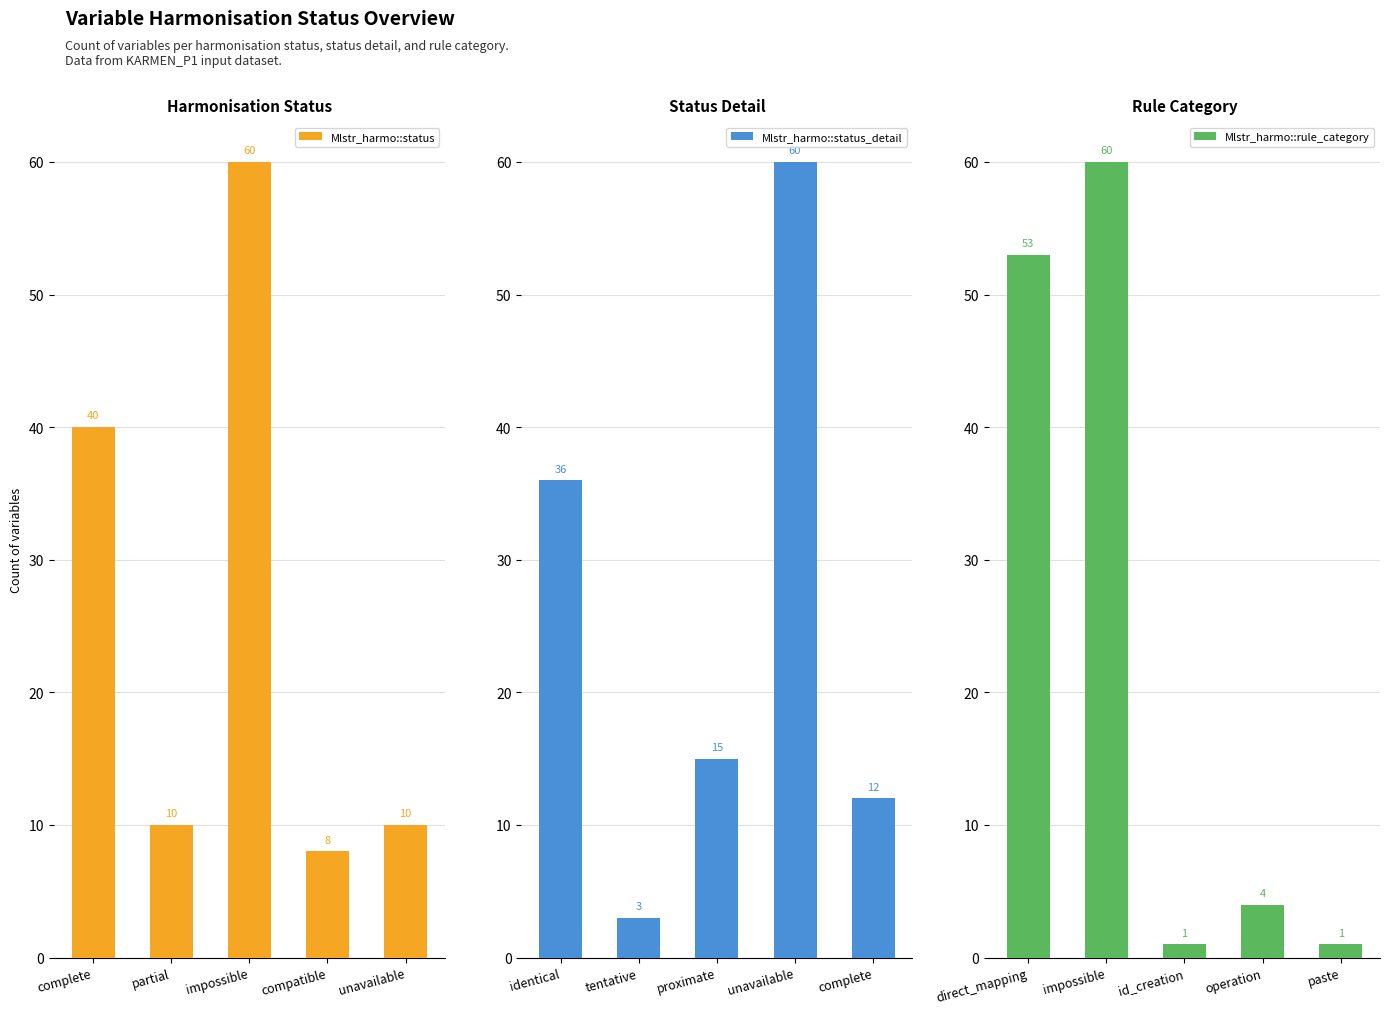

What is the lowest value of the Mlstr_harmo::status series?

8